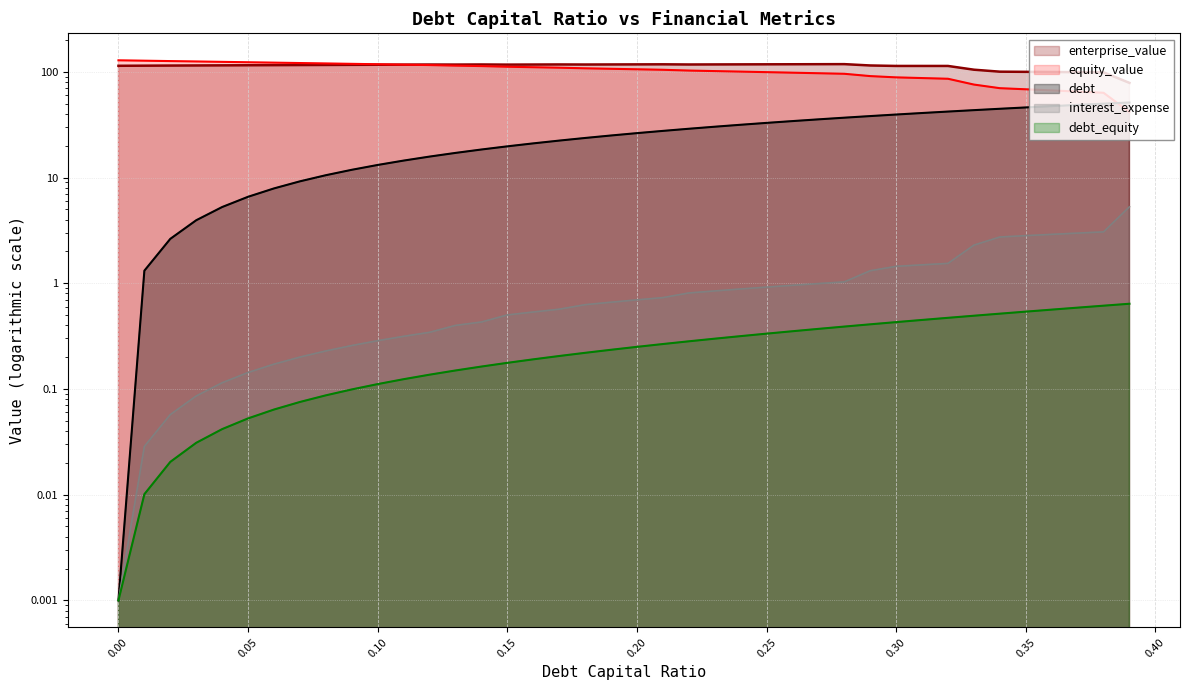

What is the difference between the interest_expense values at 0.24 and 0.15?

0.4